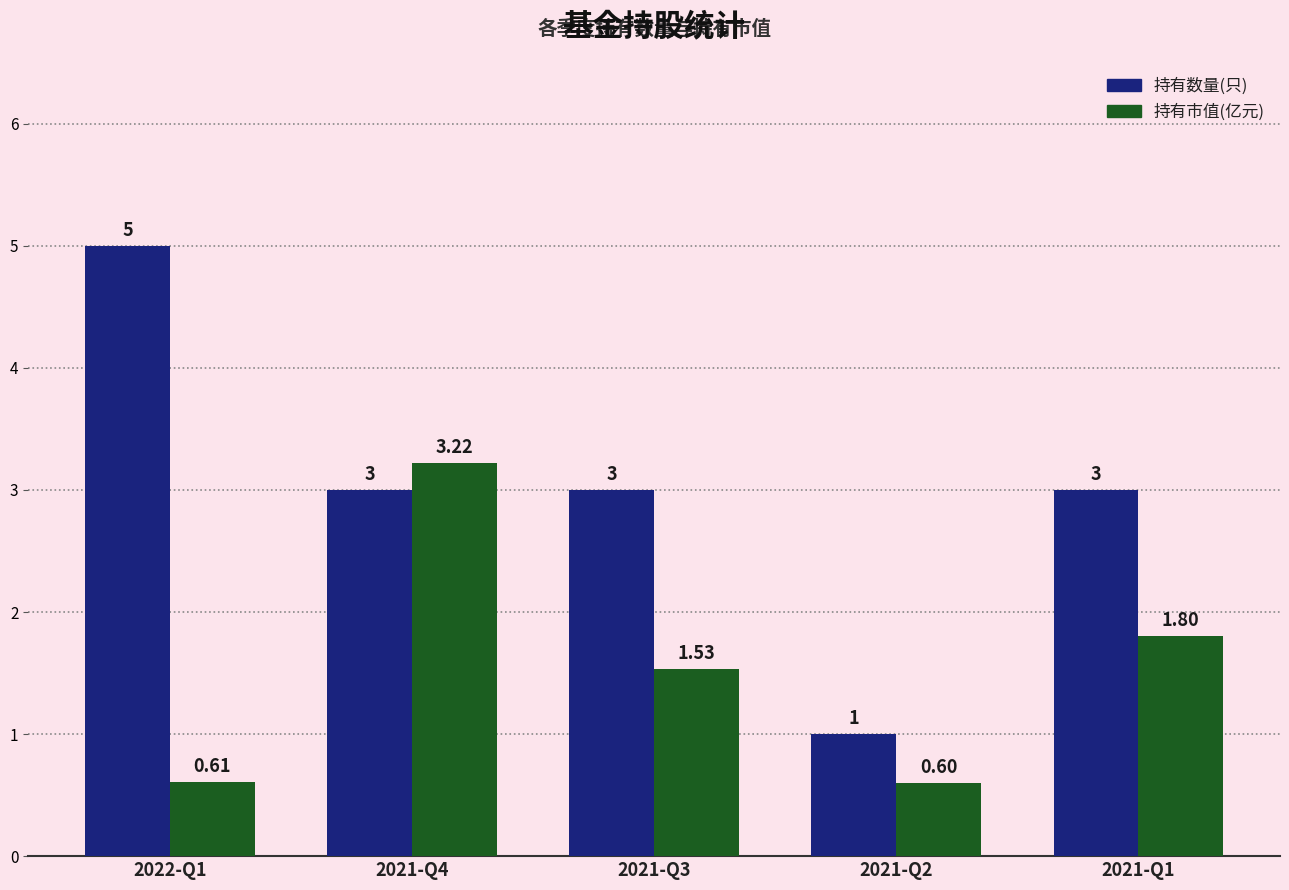

What is the difference between the 持有数量(只) values at 2021-Q3 and 2022-Q1?

2.0